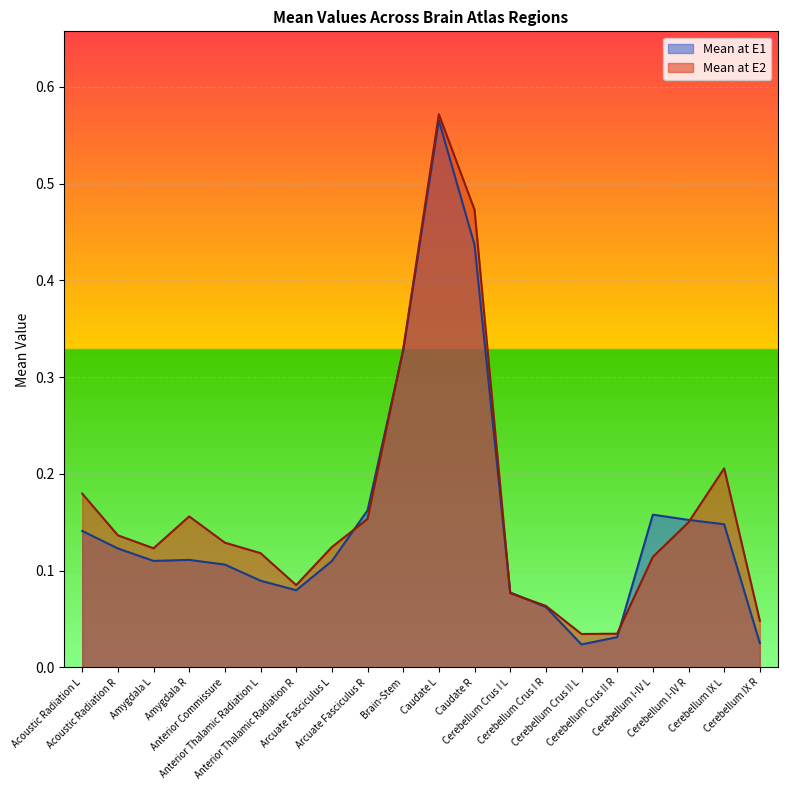

True or false: Mean at E1 has more than 0 interior local peaks.

True